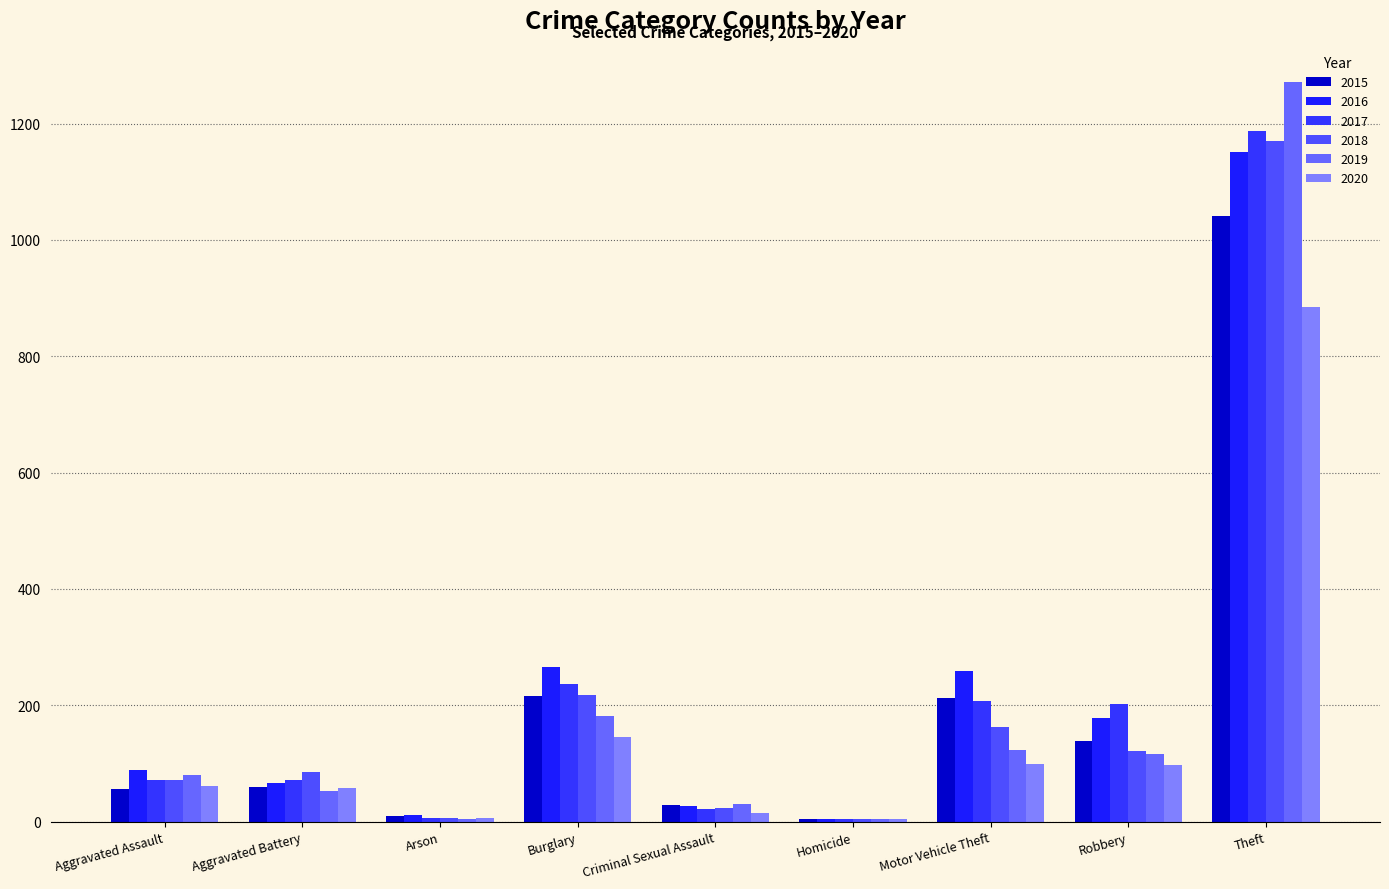

What is the spread (max minus min) of values at Aggravated Assault?

32